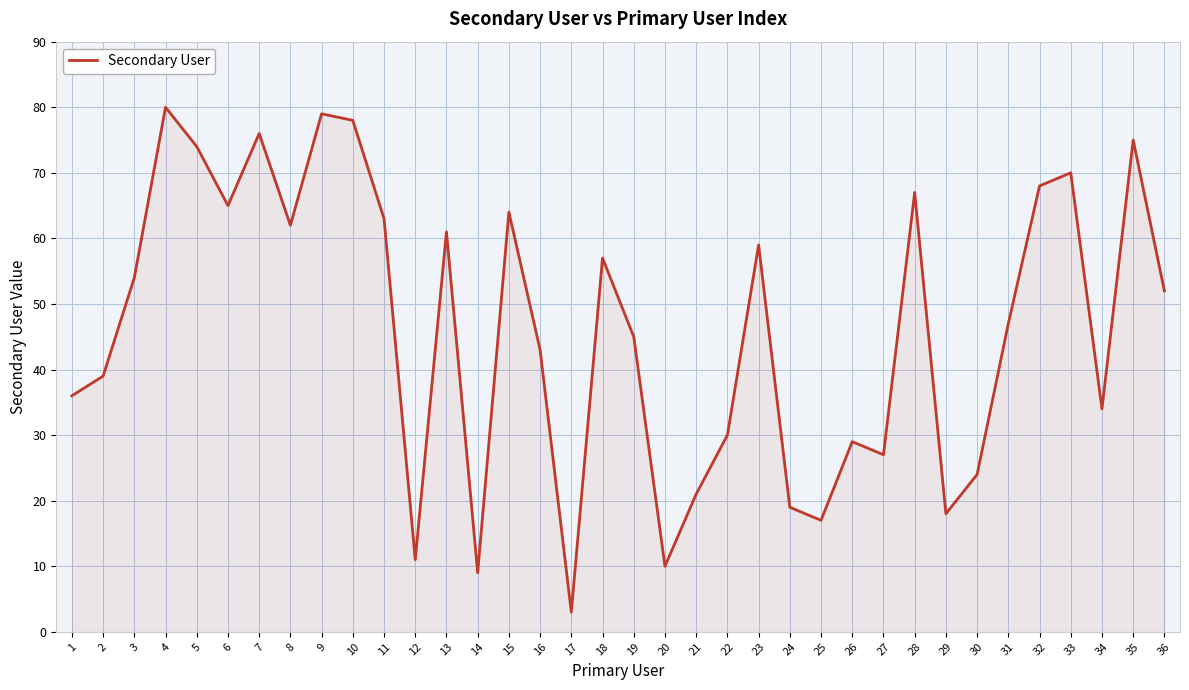

Approximately how many times larger is the value at 21 compared to 36?

0.4